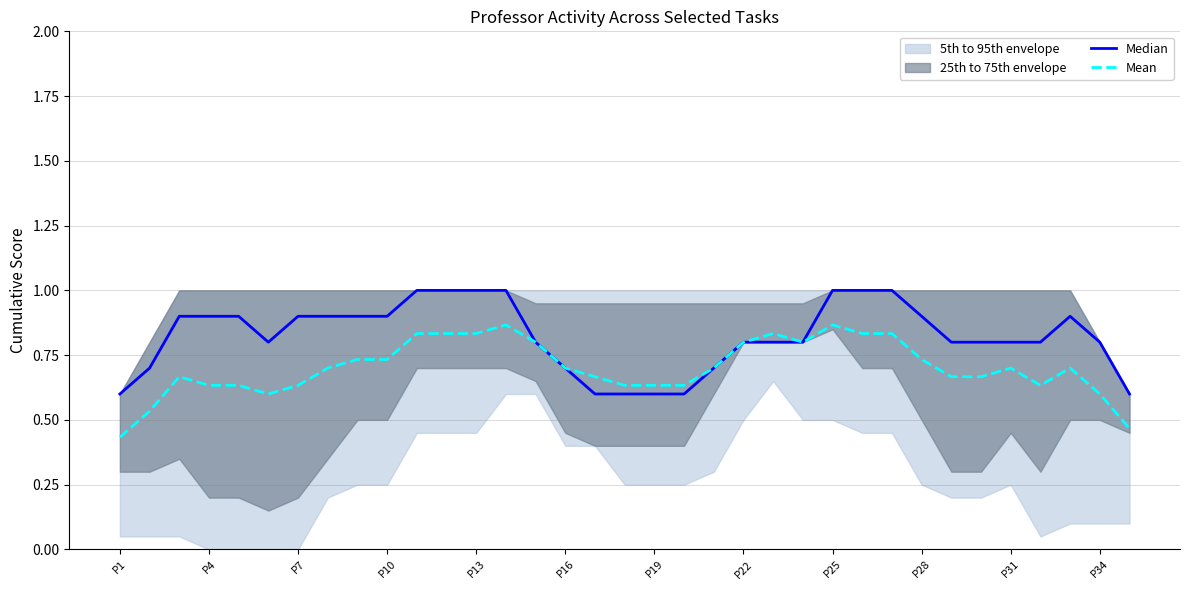

How many lines are shown in the chart?

2